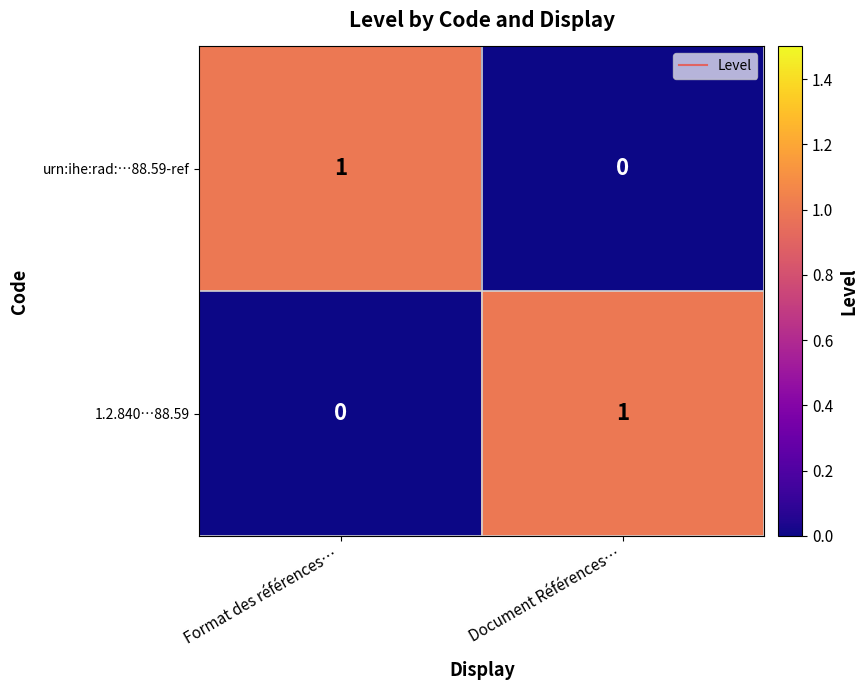

Rank the categories by urn:ihe:rad:…88.59-ref value from highest to lowest.

Format des références…, Document Références…